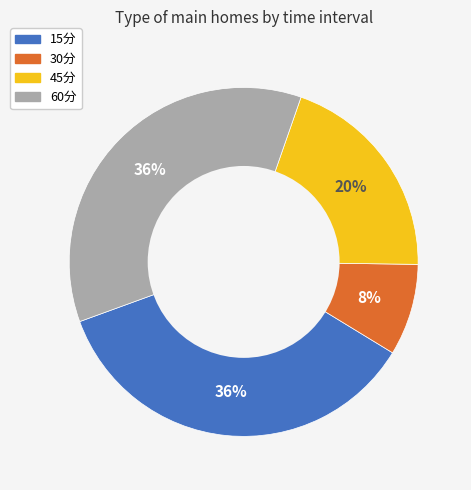

Does 60分 represent more than half of the total?

No